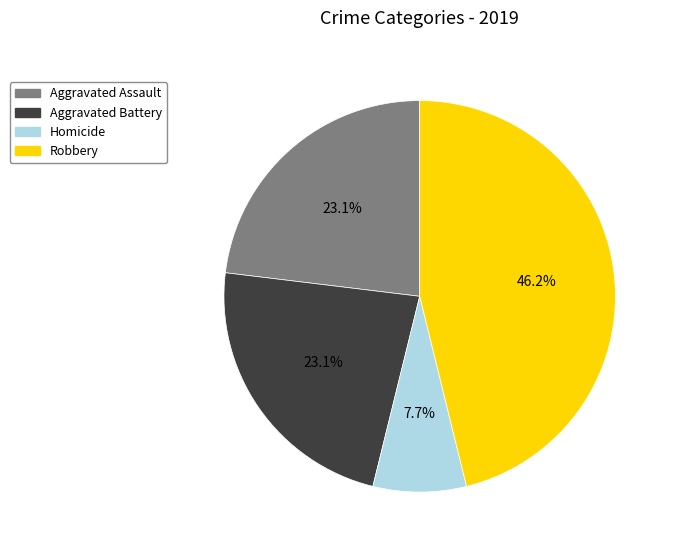

Is there a majority slice in this chart?

No